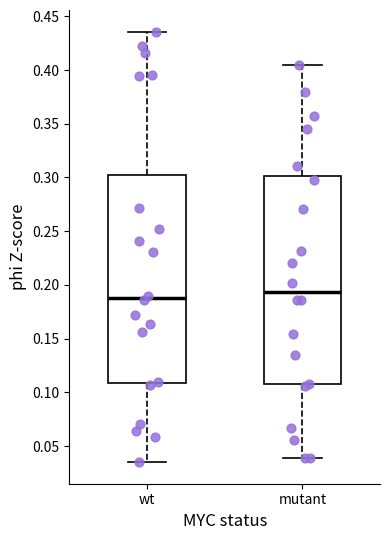

Where does the upper whisker of the box for mutant end on the y-axis? The values are not printed on the chart, so give them approximately, as read against the axis.

0.405